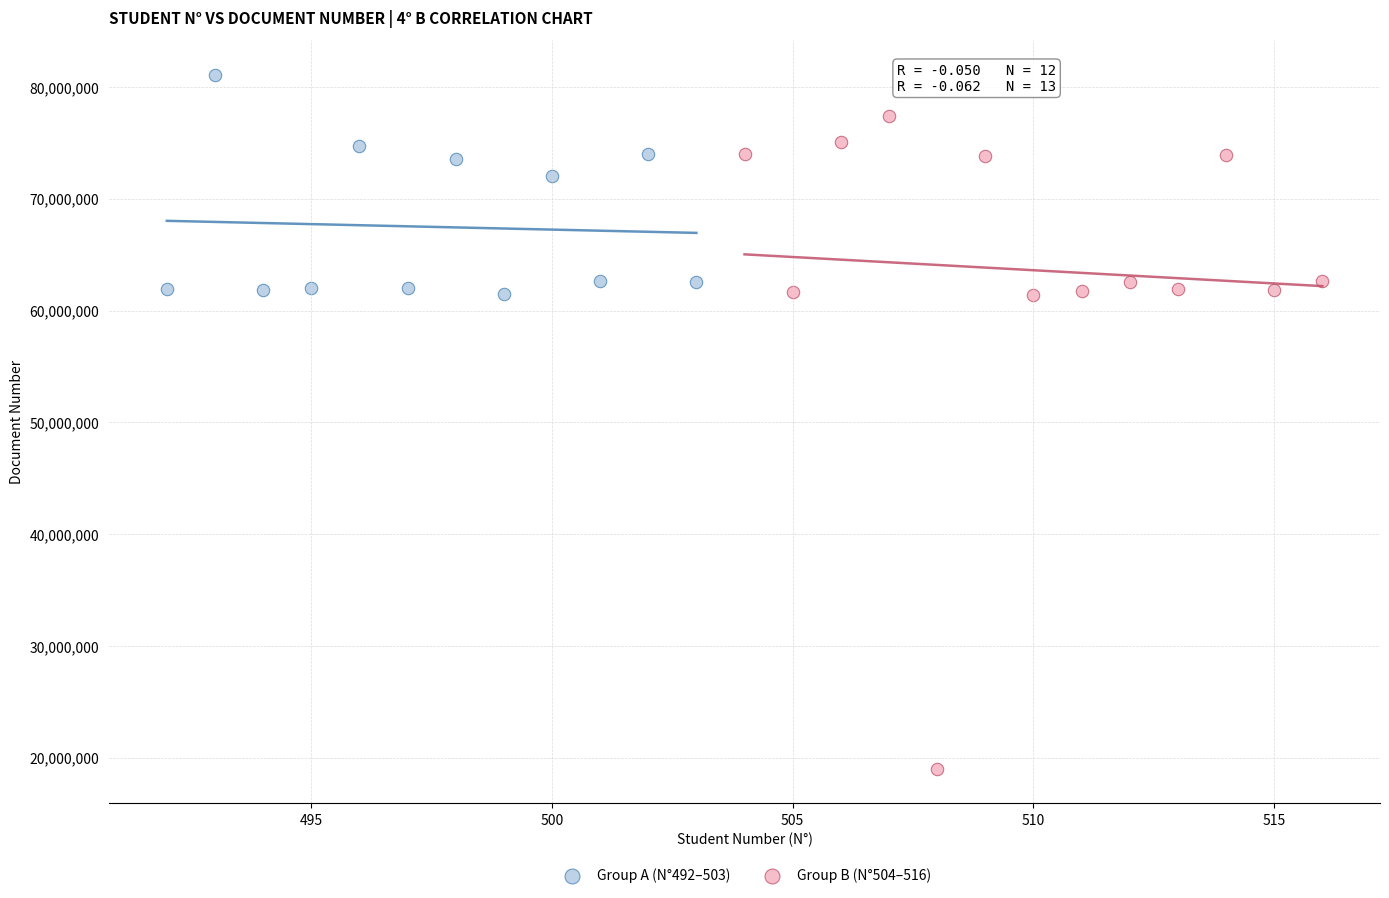

Which series contains the highest Y value?

Group A (N°492–503)